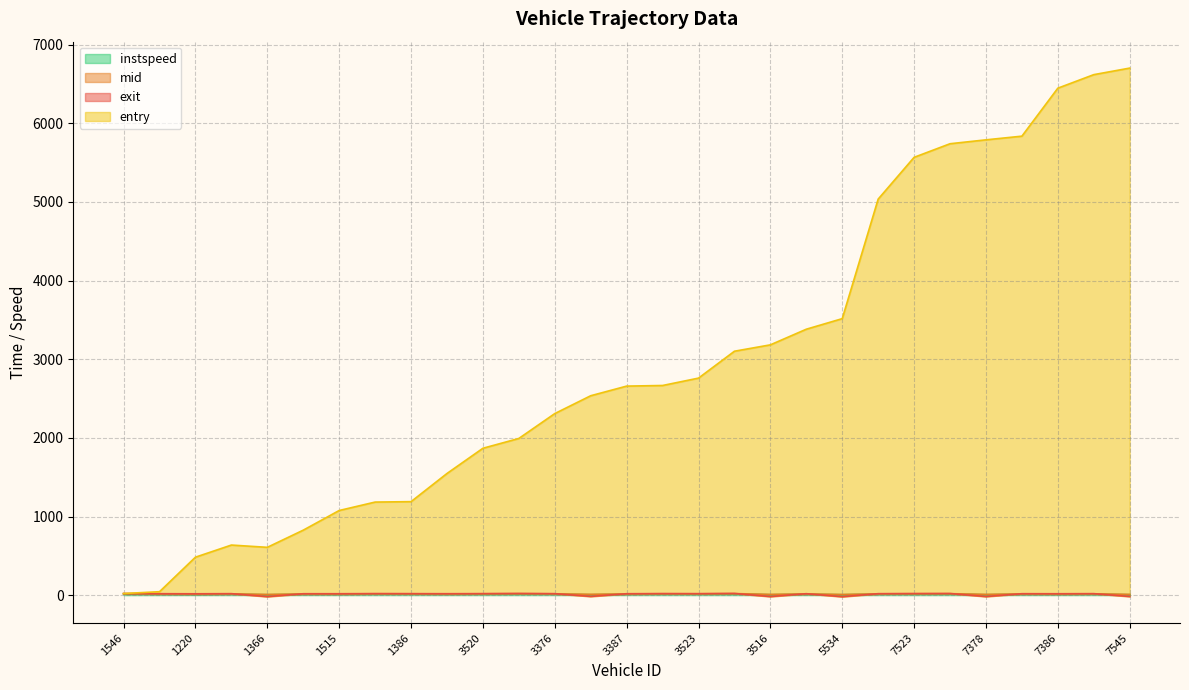

Which series has the largest range (max minus min)?

entry